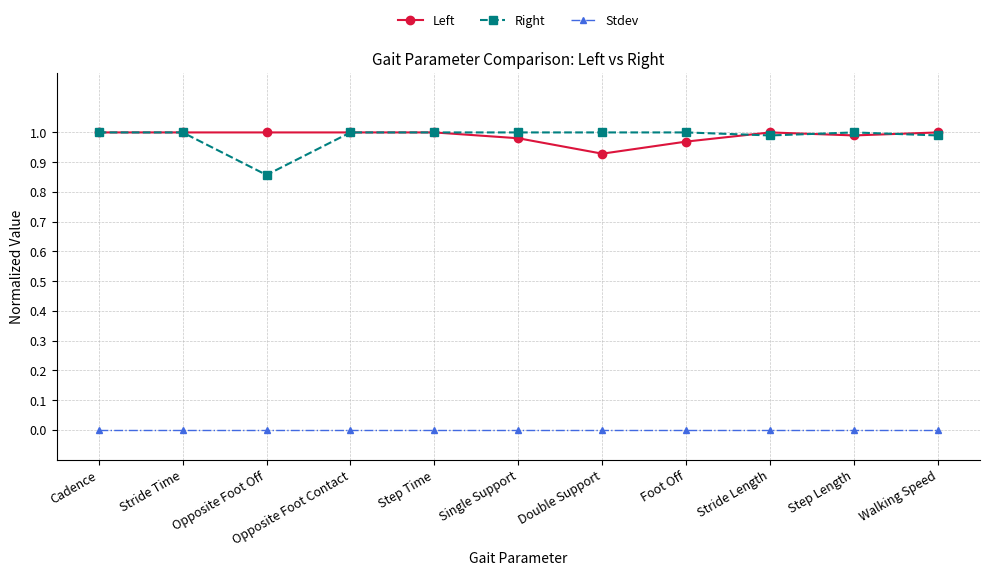

True or false: Left and Stdev intersect in this chart.

False